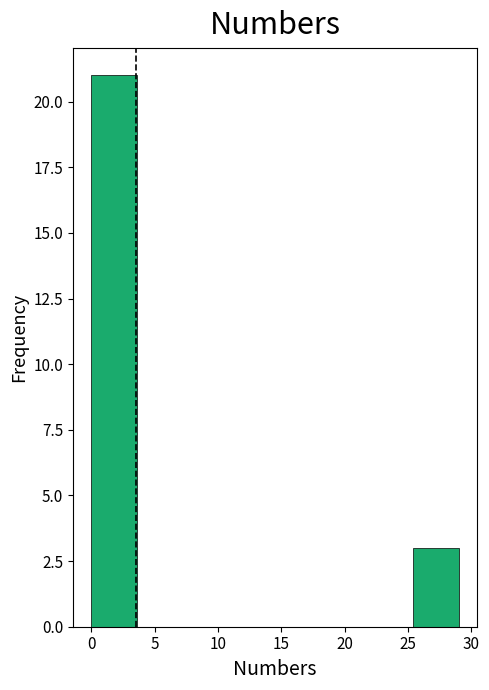

How tall is the bar that spans 25.5 to 29.0 on the x-axis? Neither the bar edges nor the heights are printed on the chart, so give them approximately, as read against the axes.

3